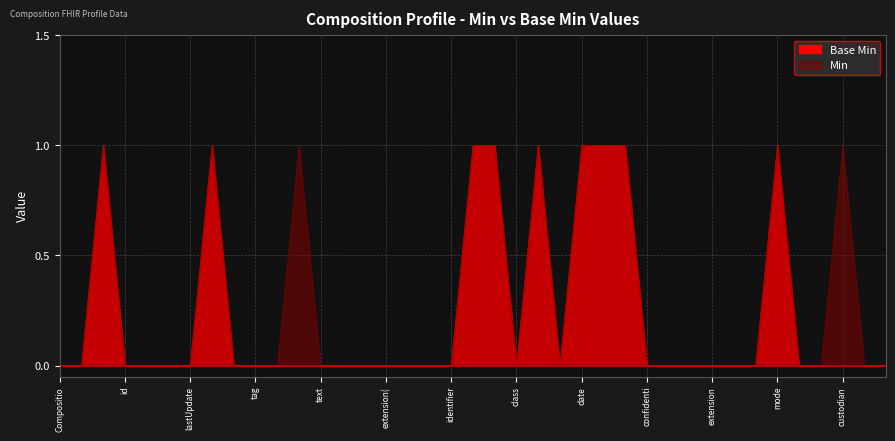

The chart shows a value of -1 at Composition.encounter. True or false?

False